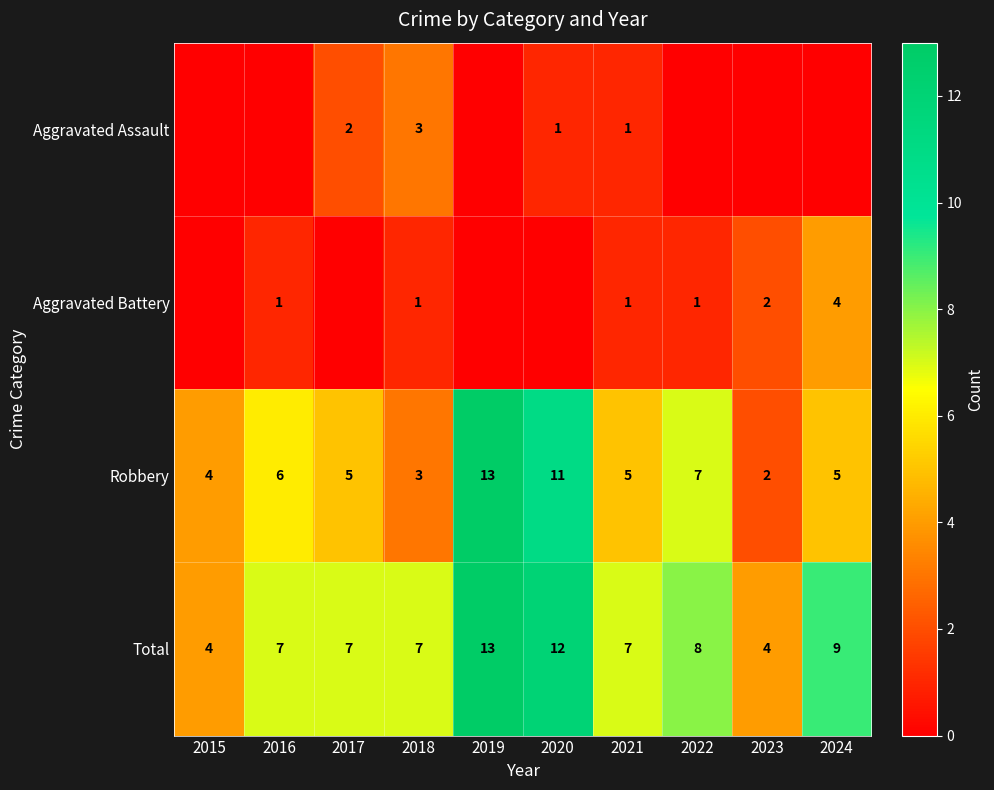

How many data points does each series have?

10